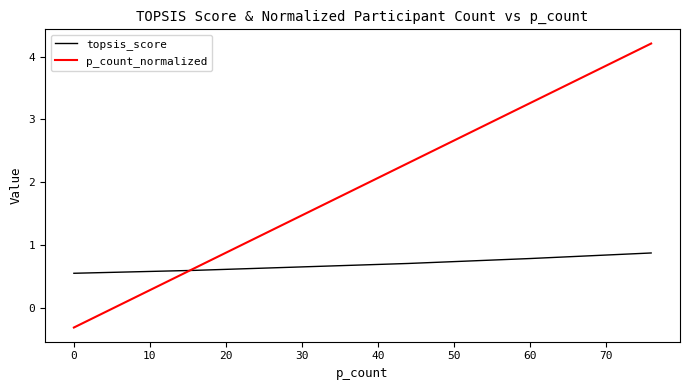

Reading left to right, list all the values displayed in this chart.

topsis_score: 0.6	0.6	0.7	0.8	0.9
p_count_normalized: -0.3	0.6	2.3	3.3	4.2